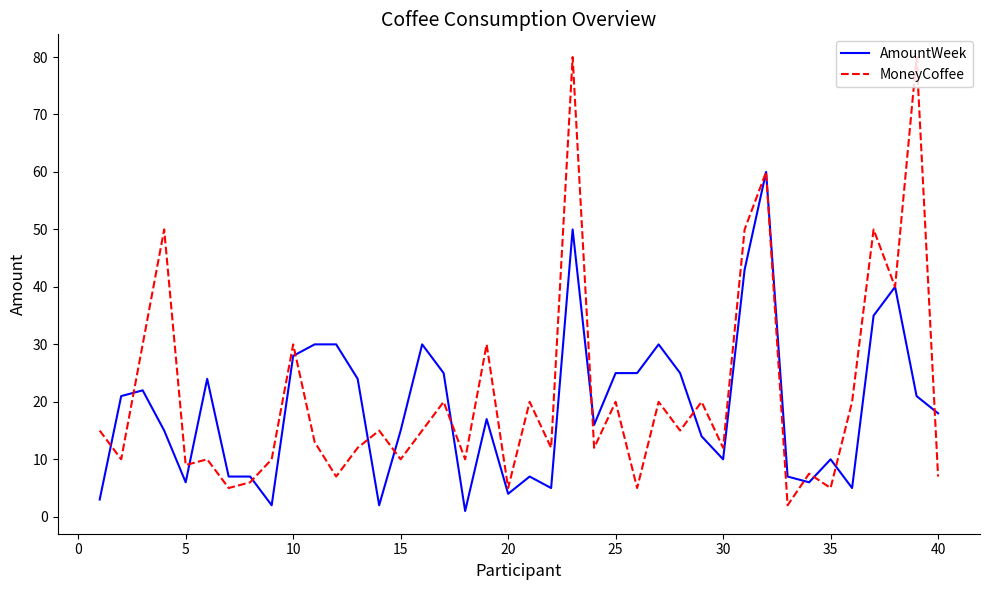

Which series has the largest range (max minus min)?

MoneyCoffee